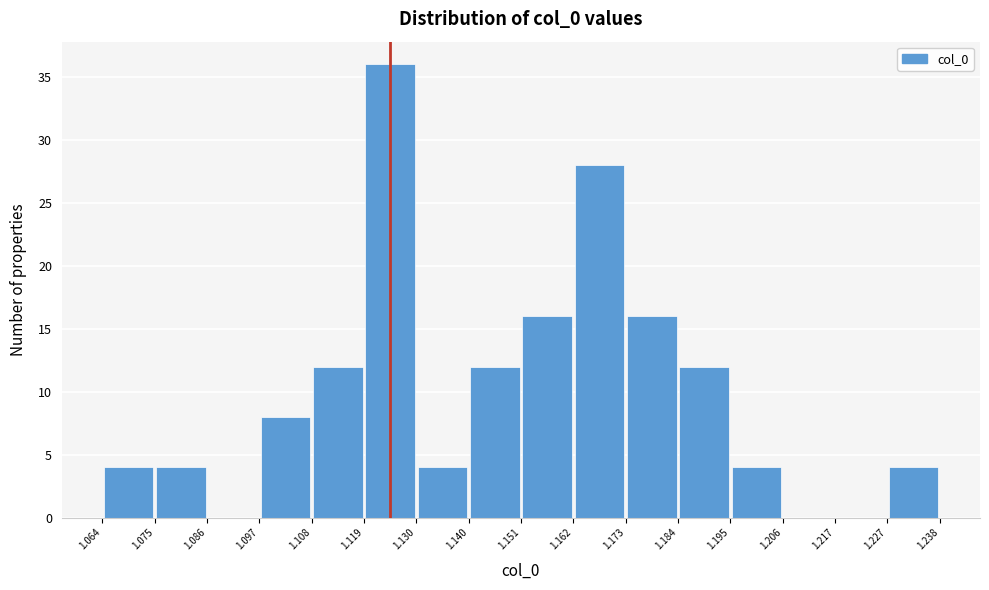

Reading left to right, transcribe this chart: for each bar, give the range it covers on the x-axis and its height. The values are not printed on the chart, so give them approximately, as read against the axis.

1.064 to 1.075: 4
1.075 to 1.086: 4
1.086 to 1.097: 0
1.097 to 1.108: 8
1.108 to 1.119: 12
1.119 to 1.130: 36
1.130 to 1.140: 4
1.140 to 1.151: 12
1.151 to 1.162: 16
1.162 to 1.173: 28
1.173 to 1.184: 16
1.184 to 1.195: 12
1.195 to 1.206: 4
1.206 to 1.217: 0
1.217 to 1.227: 0
1.227 to 1.238: 4